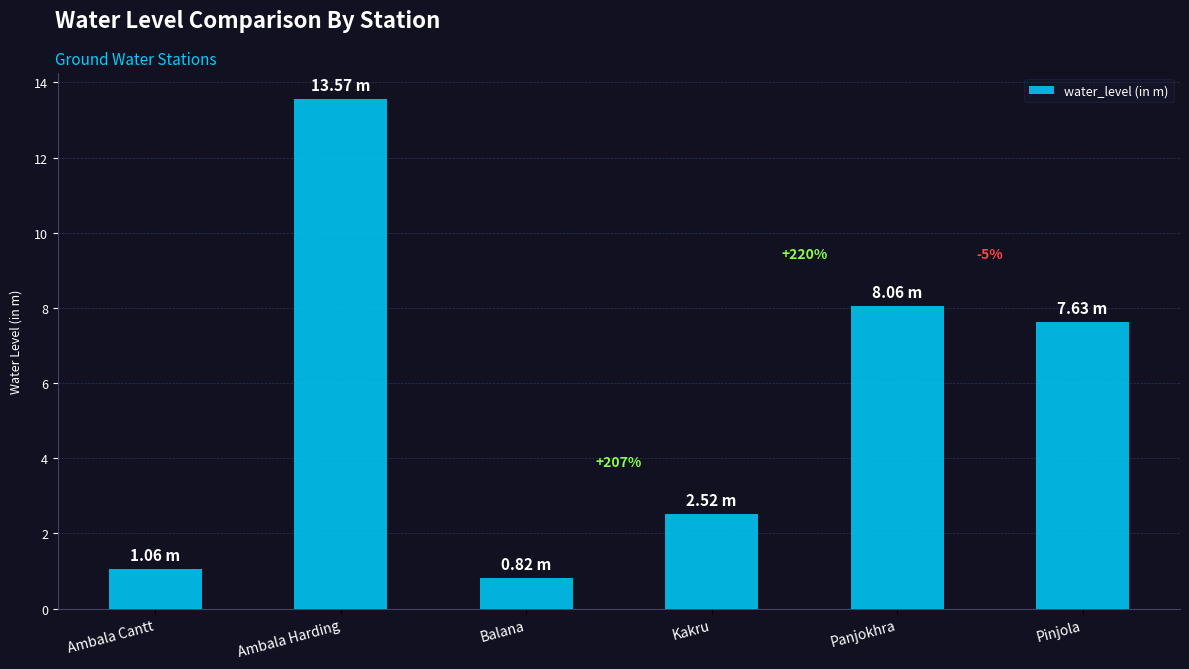

Are the bars horizontal?

No